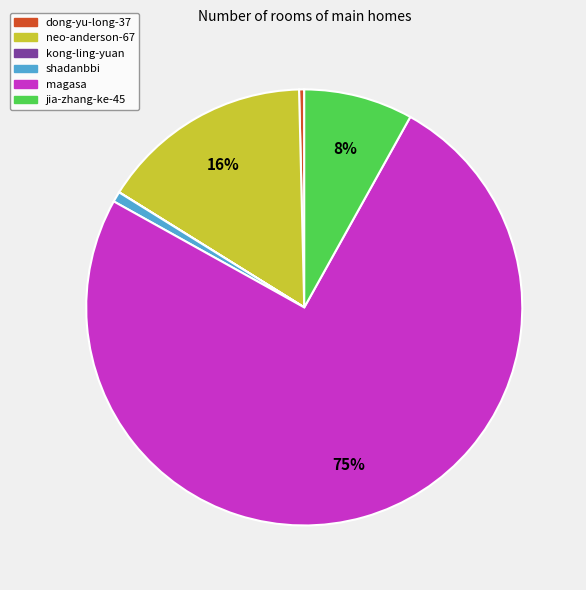

Which category accounts for the majority?

magasa